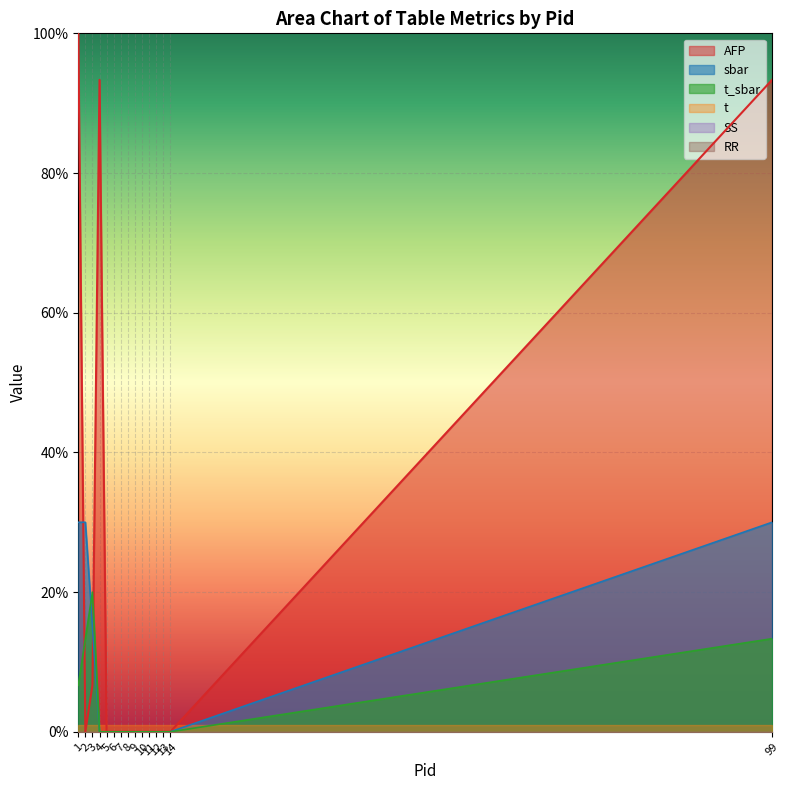

What is the difference between the maximum and minimum values in the t_sbar series?

20.0